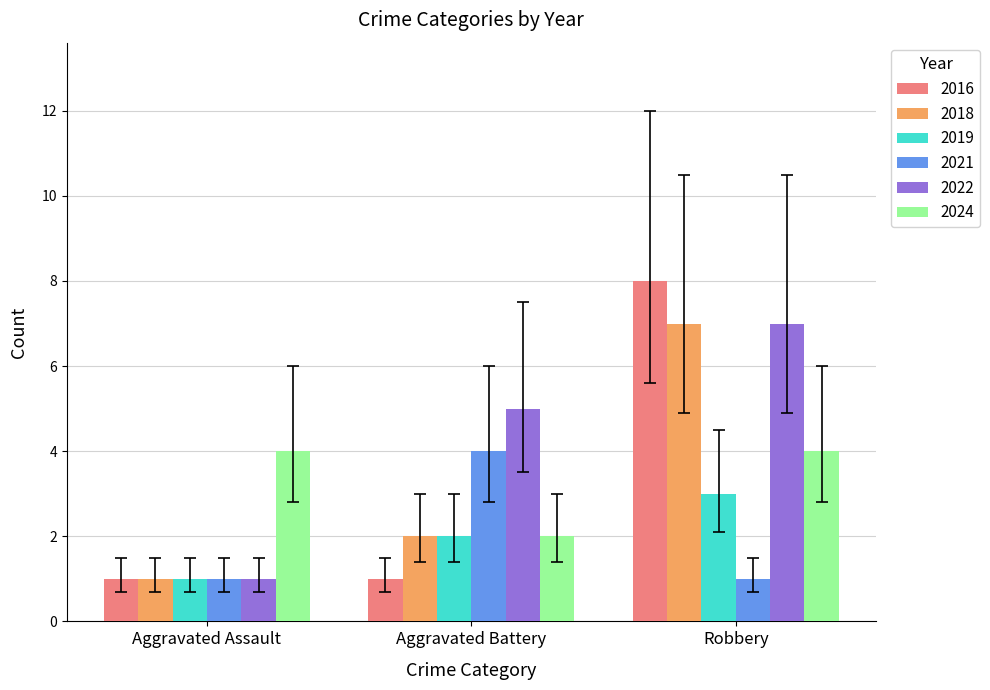

What is the sum of all 2019 values?

6